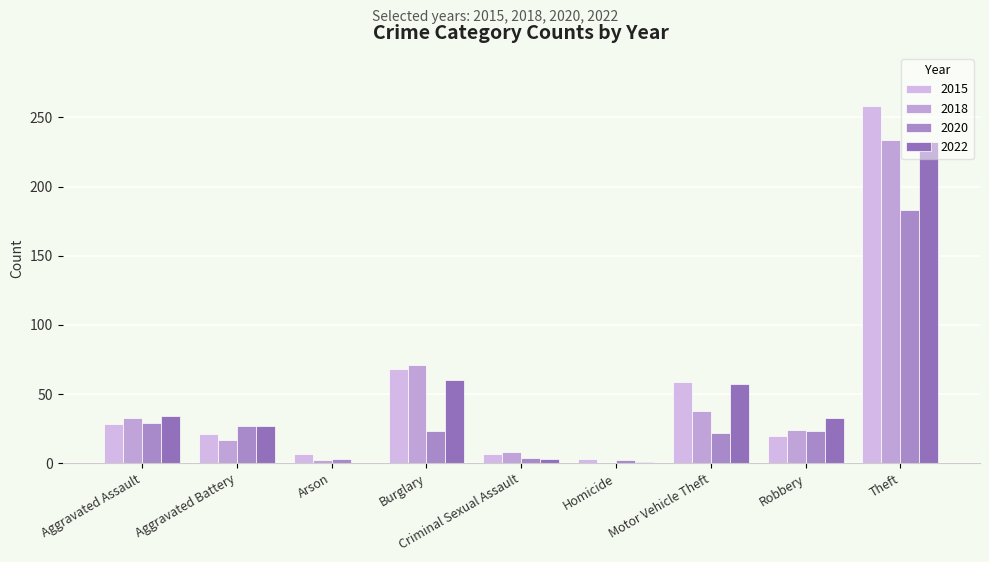

At which label is 2020 closest to 92?

Aggravated Assault